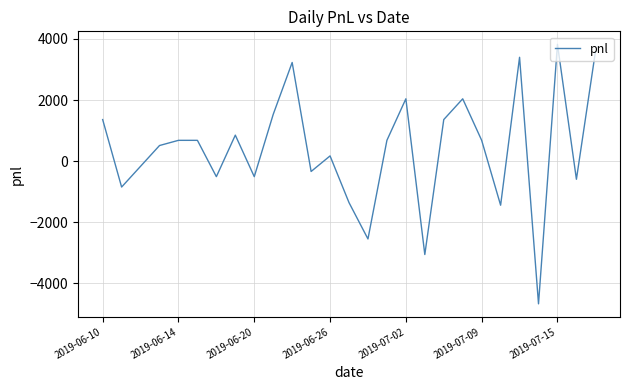

What is the greatest value displayed?

3825